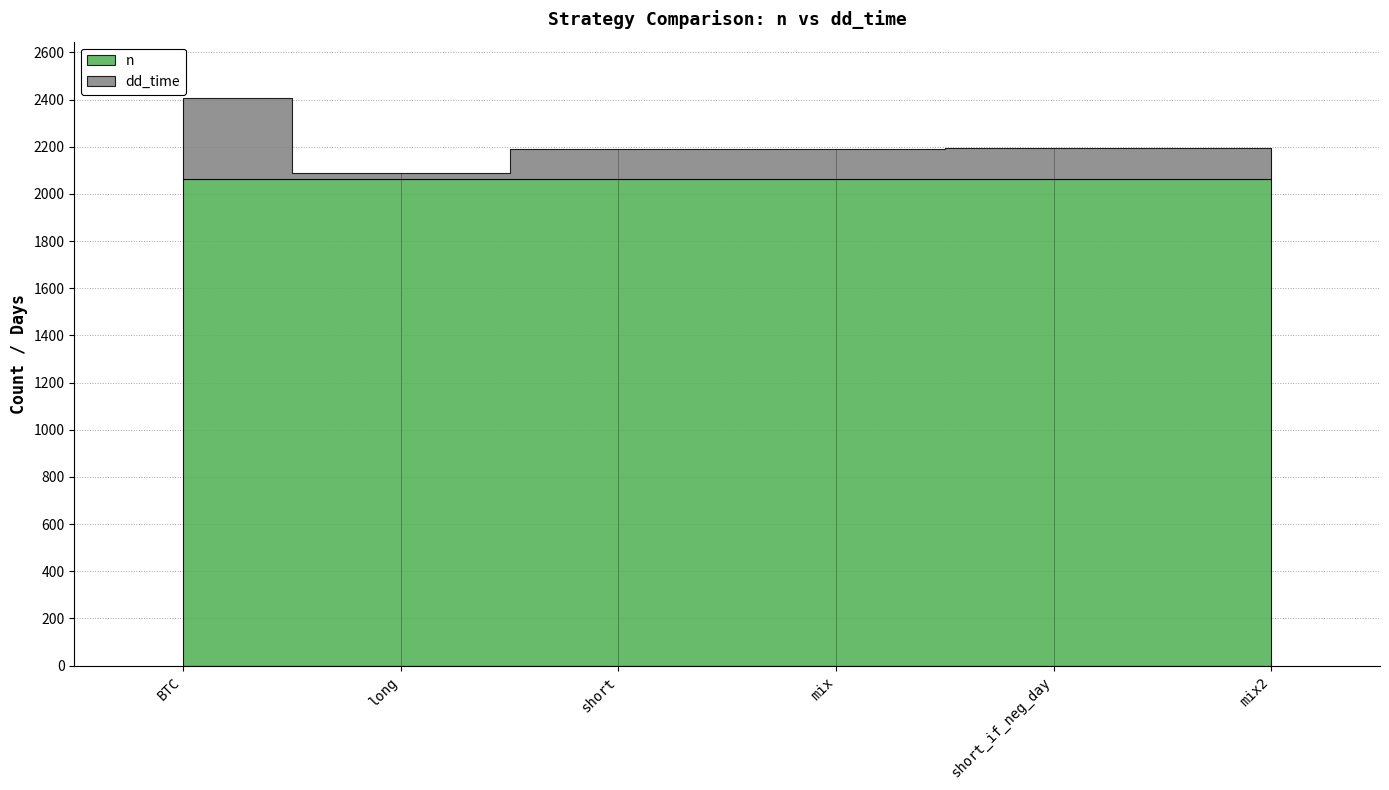

What are all the series names shown in the legend?

dd_time, n